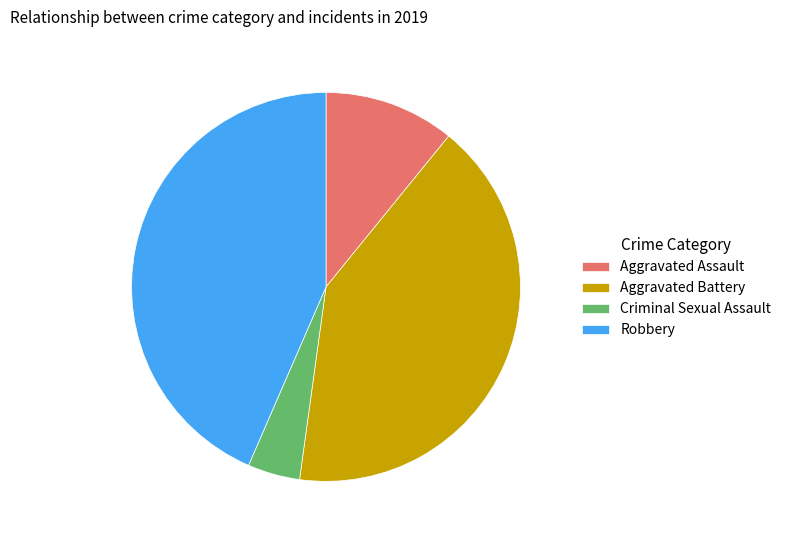

Count the number of slices in the pie.

4